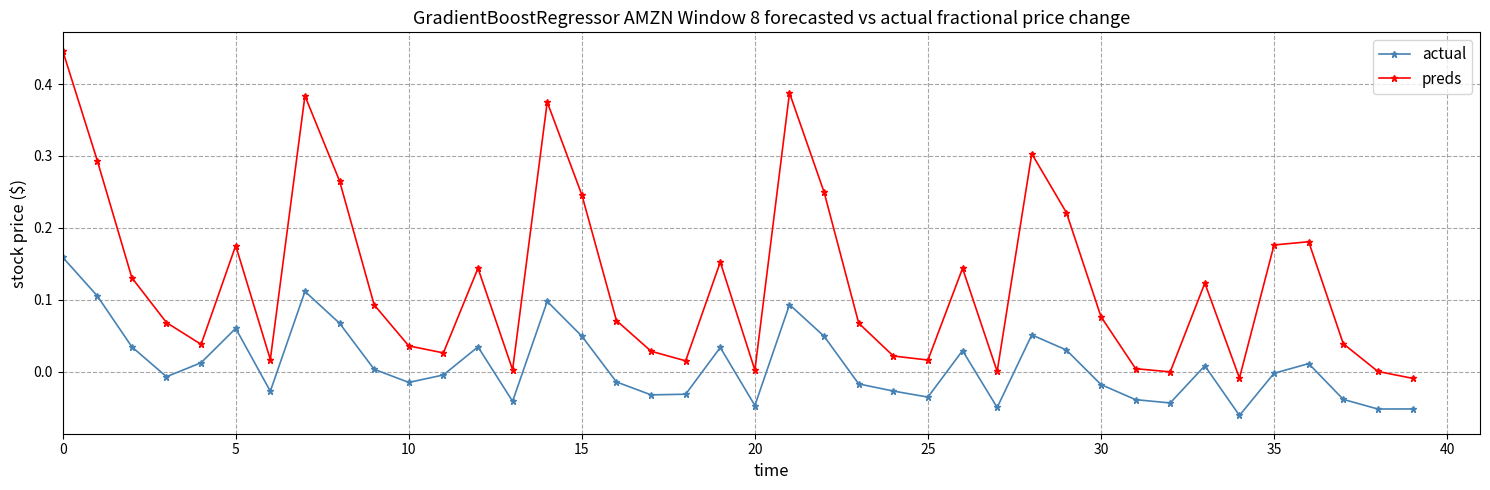

Which series has the widest spread of values?

preds